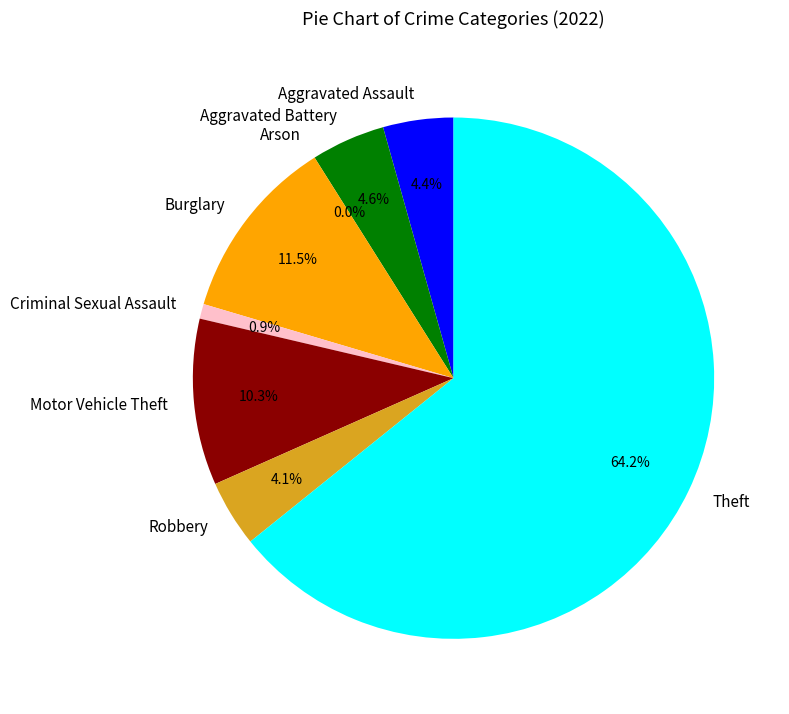

How many segments does this pie chart have?

8